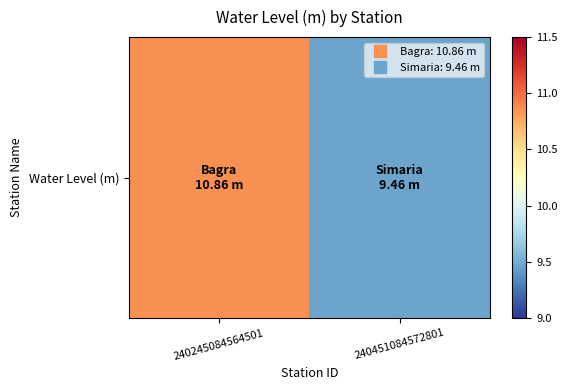

Reading right to left, transcribe all the data shown in this chart.

9.5	10.9